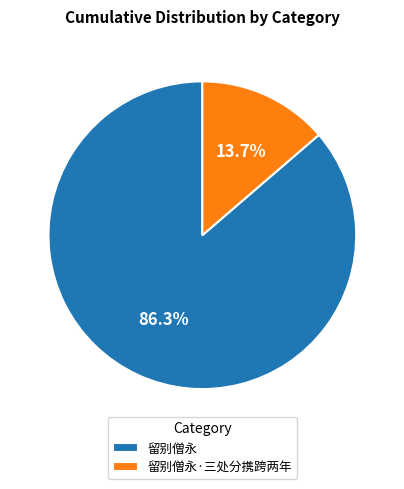

What portion of the pie excludes 留别僧永·三处分携跨两年?

86.3%